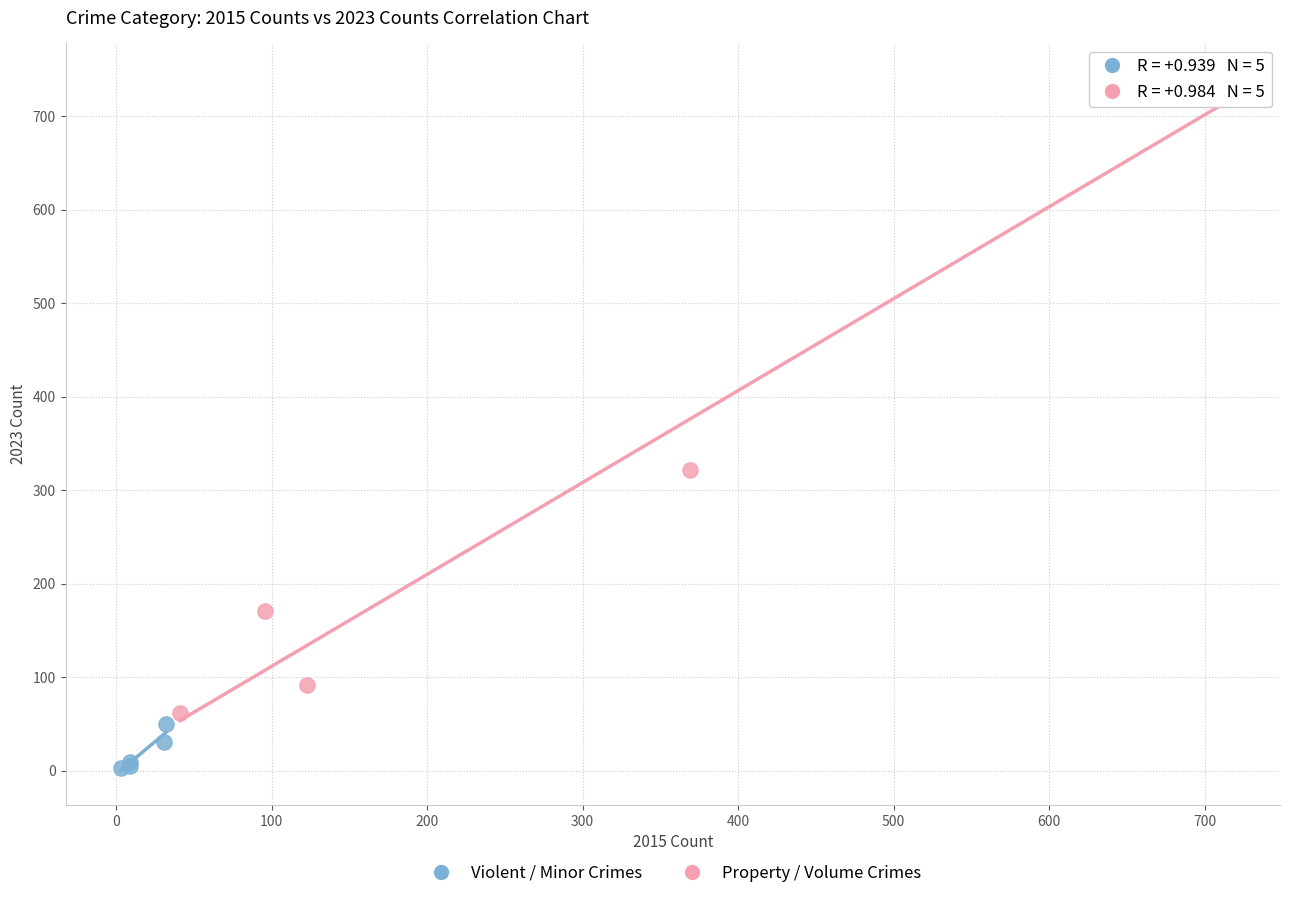

Which series has the widest spread of Y values?

Property / Volume Crimes